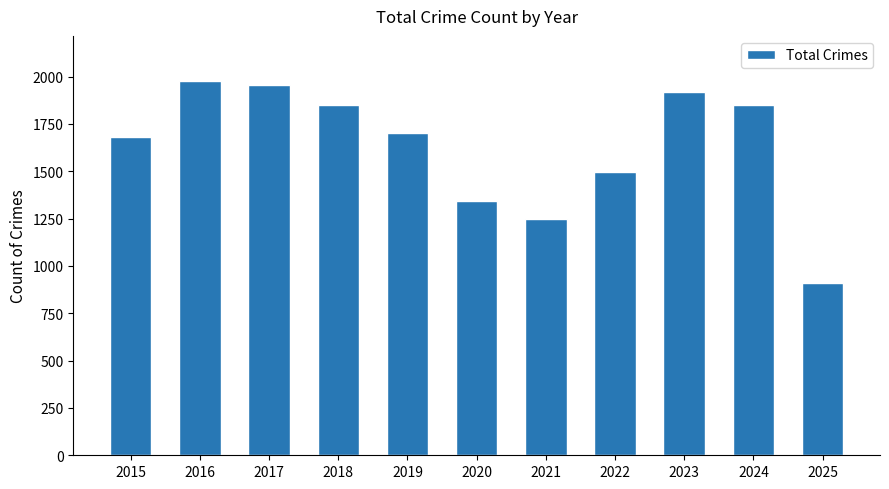

Are the bars horizontal?

No